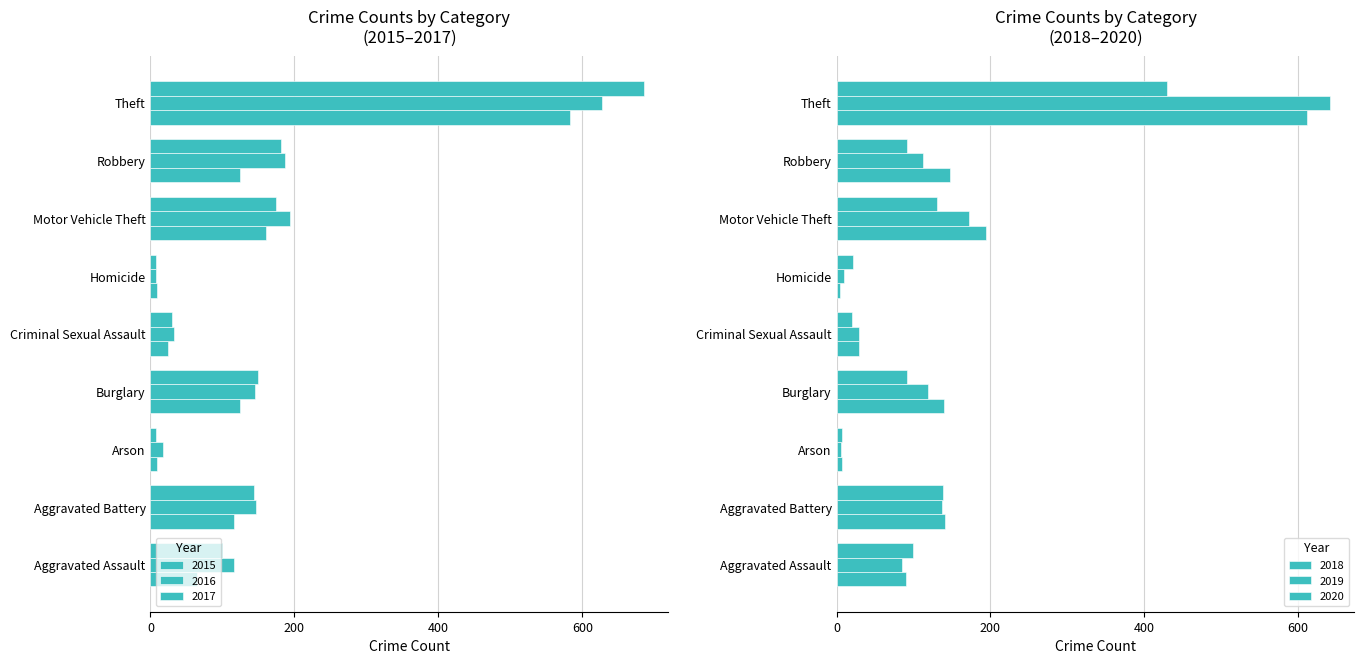

Reading left to right, transcribe all the data shown in this chart.

2015: Aggravated Assault=-64	Aggravated Battery=-116	Arson=-9	Burglary=-125	Criminal Sexual Assault=-25	Homicide=-9	Motor Vehicle Theft=-161	Robbery=-125	Theft=-582
2016: Aggravated Assault=-116	Aggravated Battery=-146	Arson=-18	Burglary=-145	Criminal Sexual Assault=-33	Homicide=-7	Motor Vehicle Theft=-194	Robbery=-187	Theft=-627
2017: Aggravated Assault=-100	Aggravated Battery=-144	Arson=-8	Burglary=-150	Criminal Sexual Assault=-30	Homicide=-7	Motor Vehicle Theft=-174	Robbery=-181	Theft=-685
2018: Aggravated Assault=90	Aggravated Battery=141	Arson=7	Burglary=140	Criminal Sexual Assault=29	Homicide=4	Motor Vehicle Theft=194	Robbery=147	Theft=612
2019: Aggravated Assault=85	Aggravated Battery=137	Arson=6	Burglary=119	Criminal Sexual Assault=29	Homicide=9	Motor Vehicle Theft=172	Robbery=112	Theft=641
2020: Aggravated Assault=99	Aggravated Battery=138	Arson=7	Burglary=91	Criminal Sexual Assault=20	Homicide=21	Motor Vehicle Theft=130	Robbery=92	Theft=429